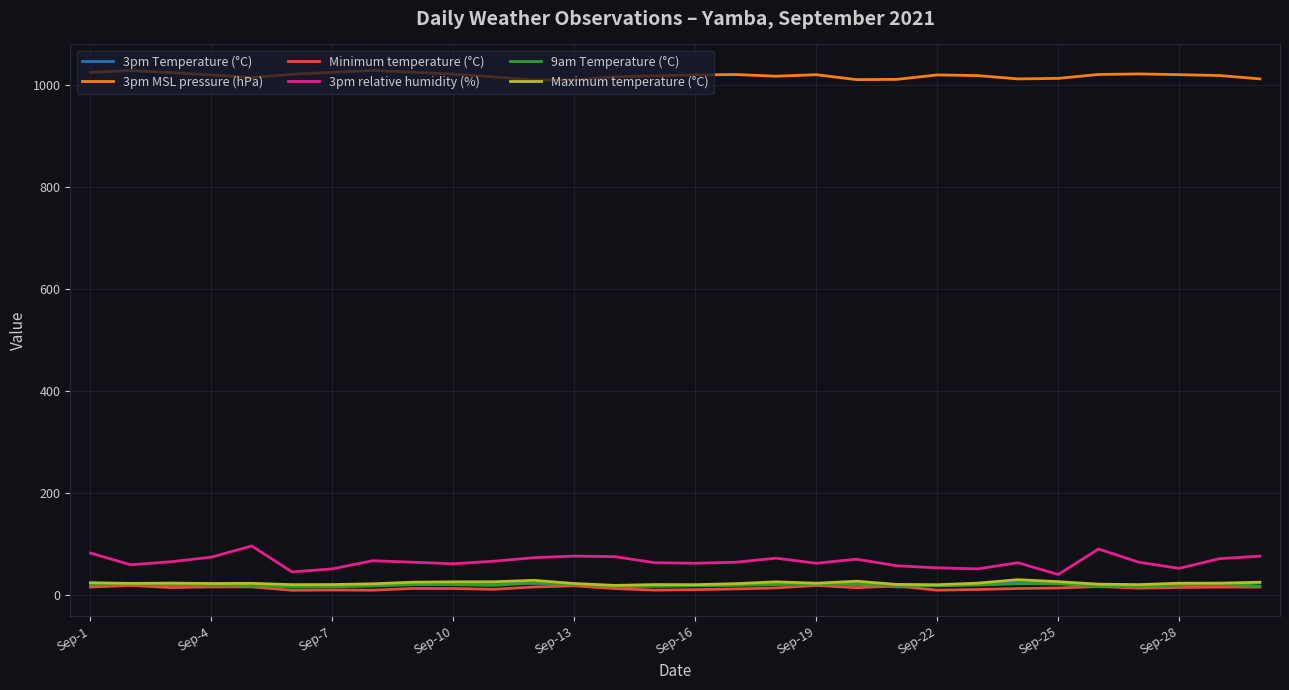

True or false: 3pm MSL pressure (hPa) and 3pm relative humidity (%) cross at least once.

False